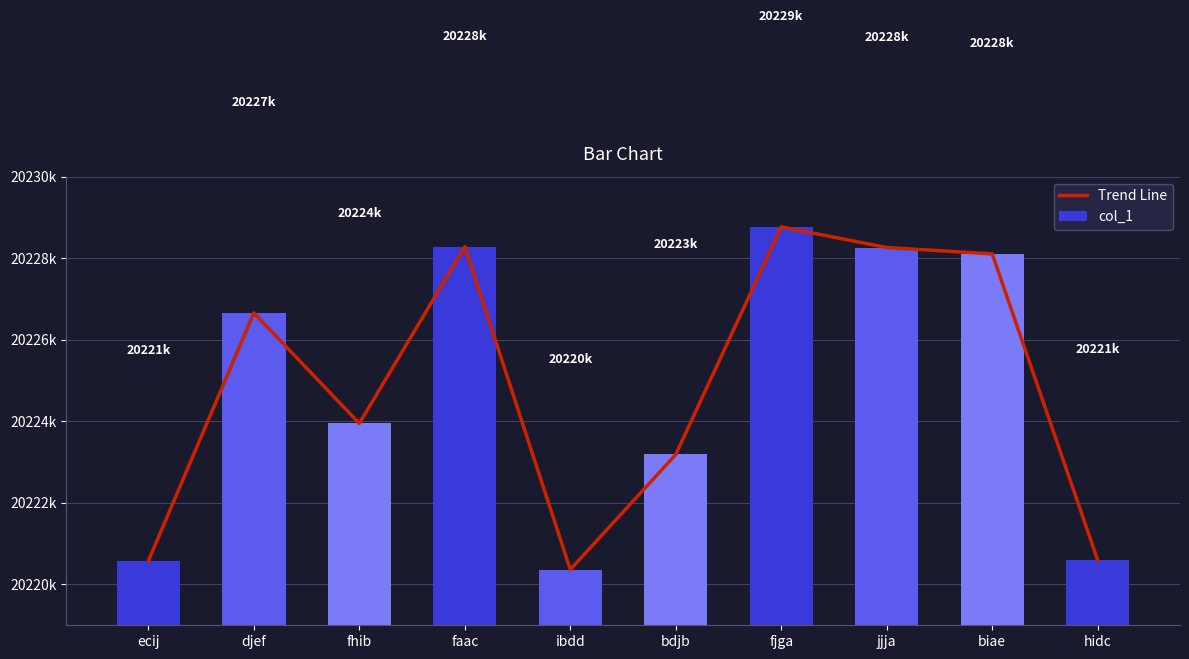

What value does the Trend Line series have at fjga, to the nearest 100?

20228800